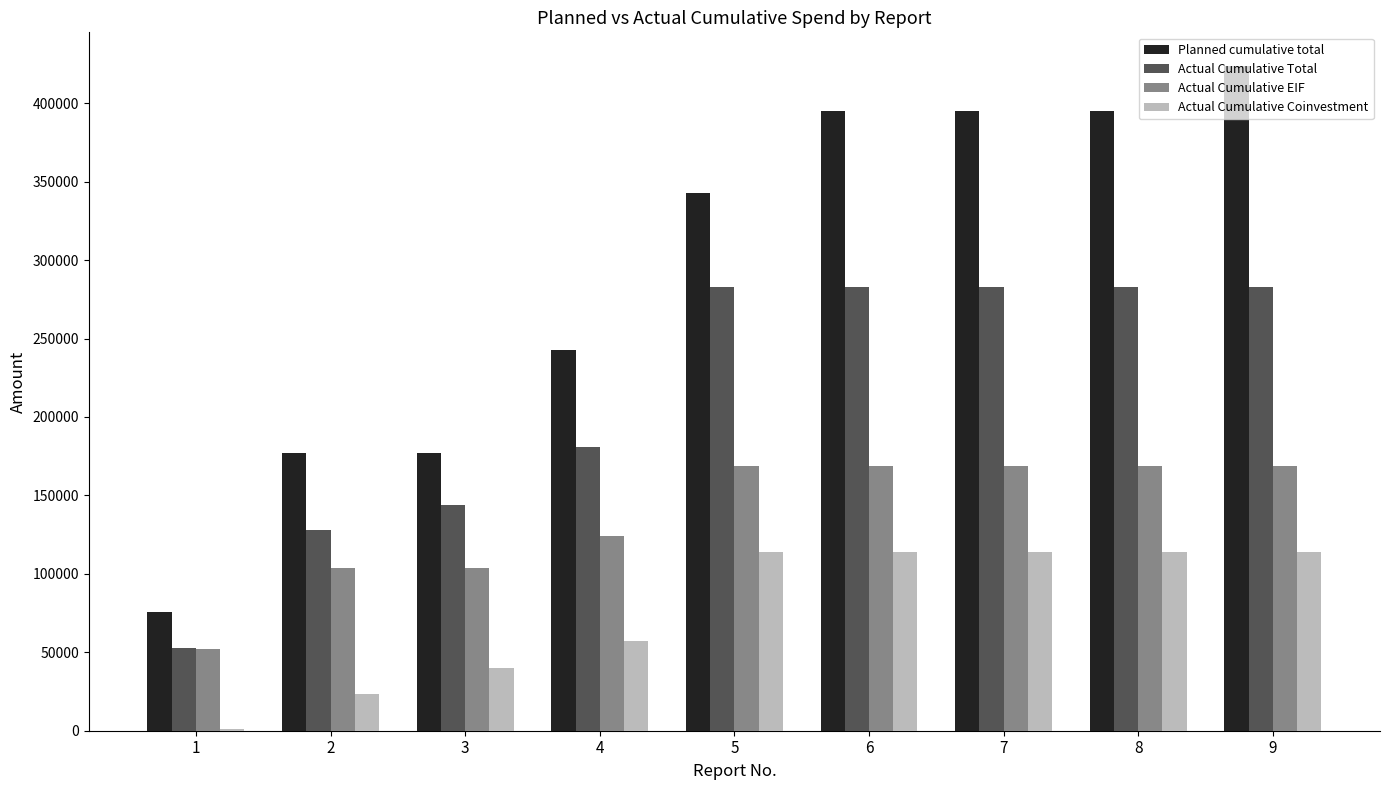

Is the value of Planned cumulative total at 3 greater than the value of Actual Cumulative Total at 3?

Yes